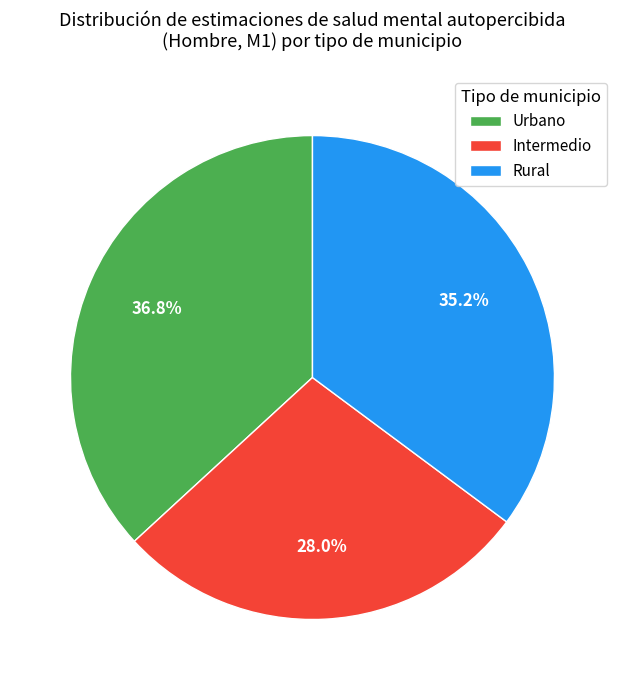

True or false: Urbano accounts for 37% of the total.

True